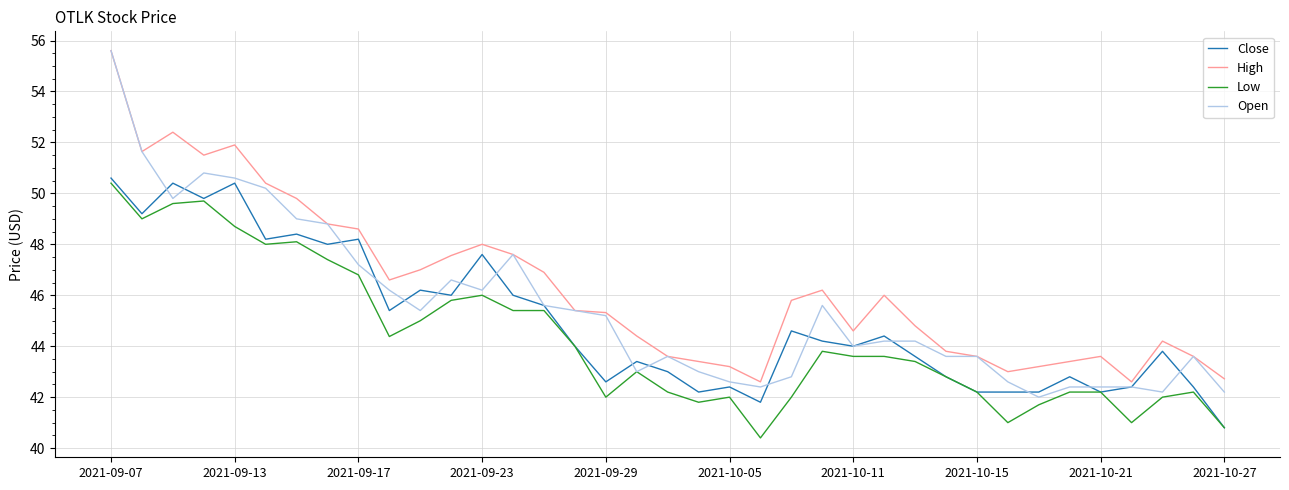

Which series has the largest total across all categories?

High